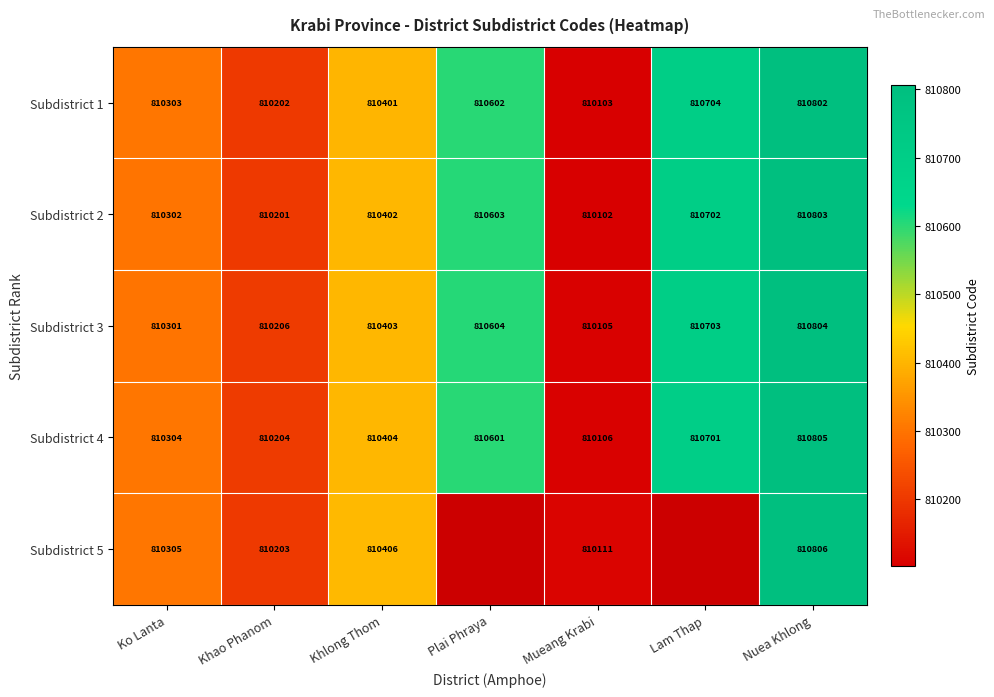

What is the difference between the second highest and minimum values in the Subdistrict 1 series?

601